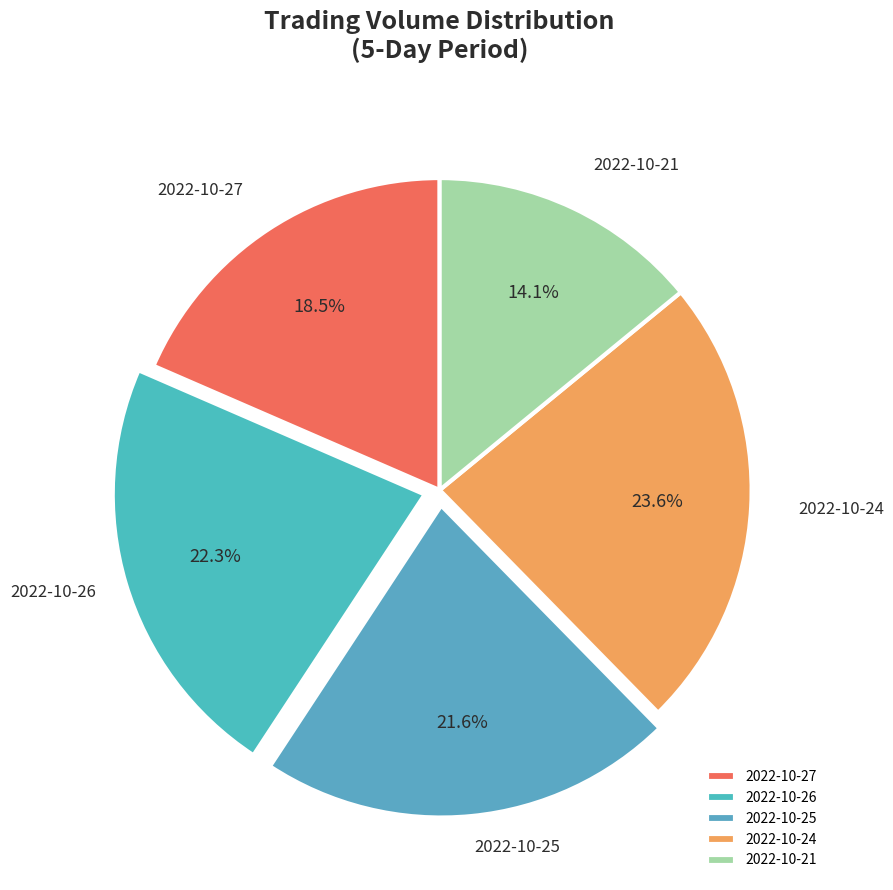

To the nearest percent, what portion does 2022-10-26 represent?

22%